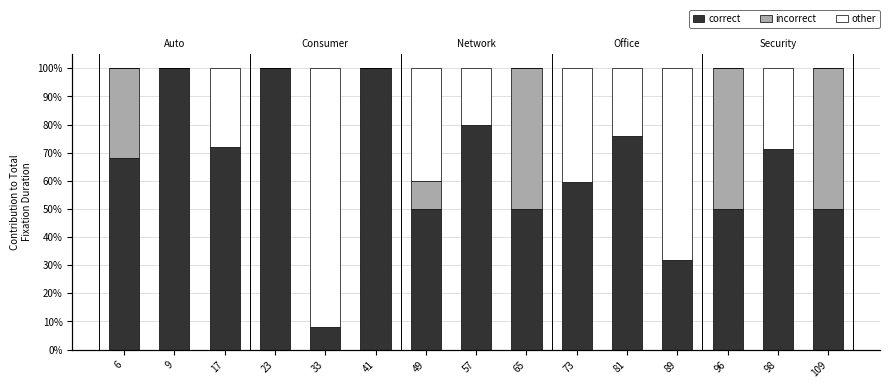

Reading left to right, list all the values displayed in this chart.

correct: 6=68.0	9=100.0	17=72.0	23=100.0	33=8.0	41=100.0	49=50.0	57=80.0	65=50.0	73=59.5	81=75.8	89=32.0	96=50.0	98=71.4	109=50.0
incorrect: 6=32.0	9=0.0	17=0.0	23=0.0	33=0.0	41=0.0	49=10.0	57=0.0	65=50.0	73=0.0	81=0.0	89=0.0	96=50.0	98=0.0	109=50.0
other: 6=0.0	9=0.0	17=28.0	23=0.0	33=92.0	41=0.0	49=40.0	57=20.0	65=0.0	73=40.5	81=24.2	89=68.0	96=0.0	98=28.6	109=0.0